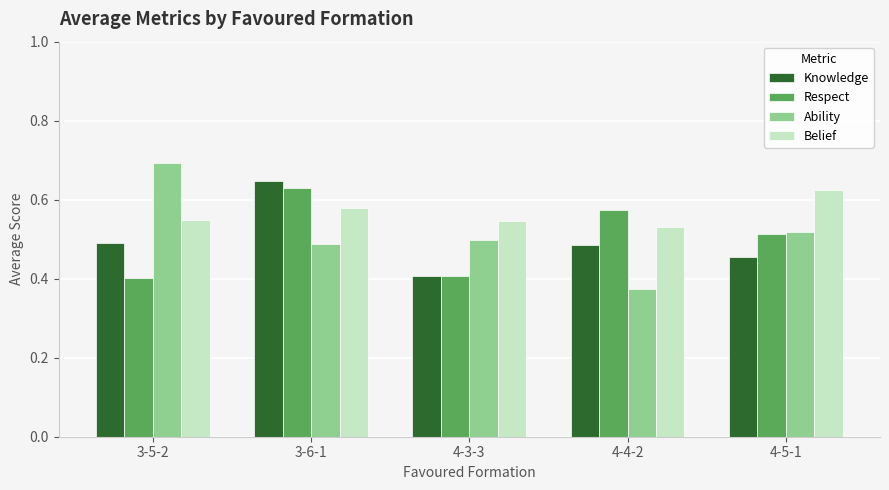

How many series are shown in this chart?

4